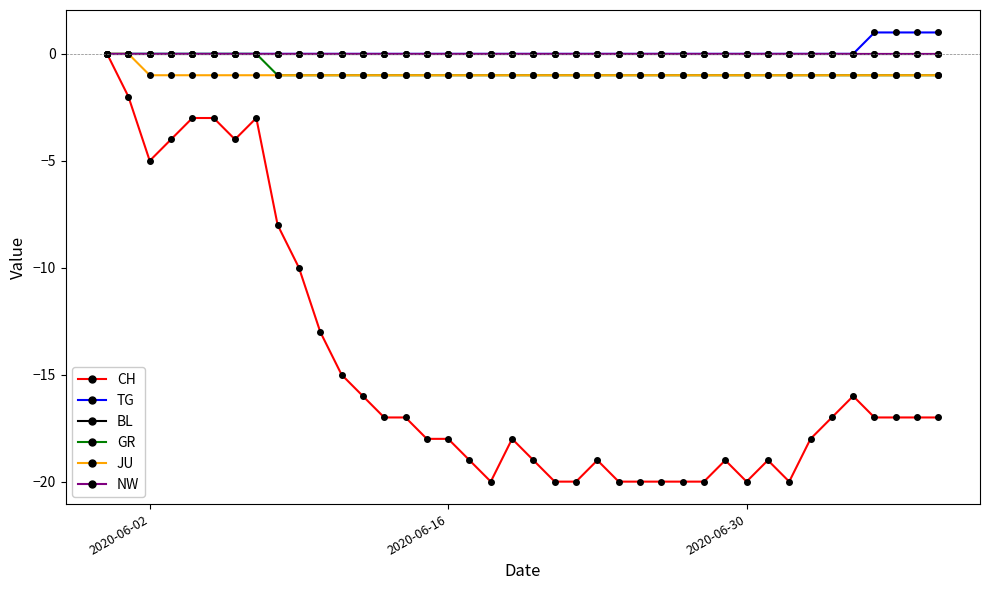

True or false: TG and GR cross at least once.

False